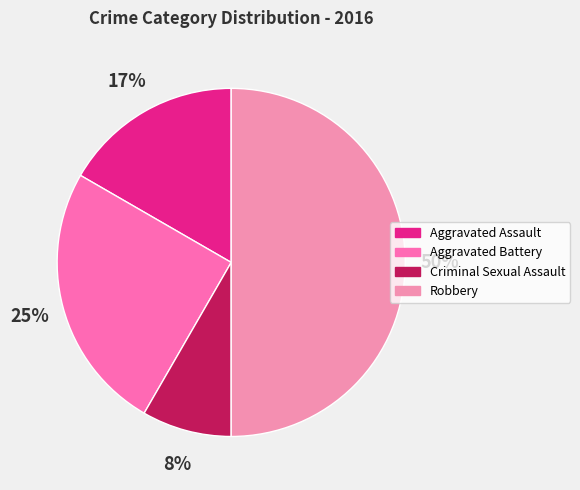

Count the number of slices in the pie.

4